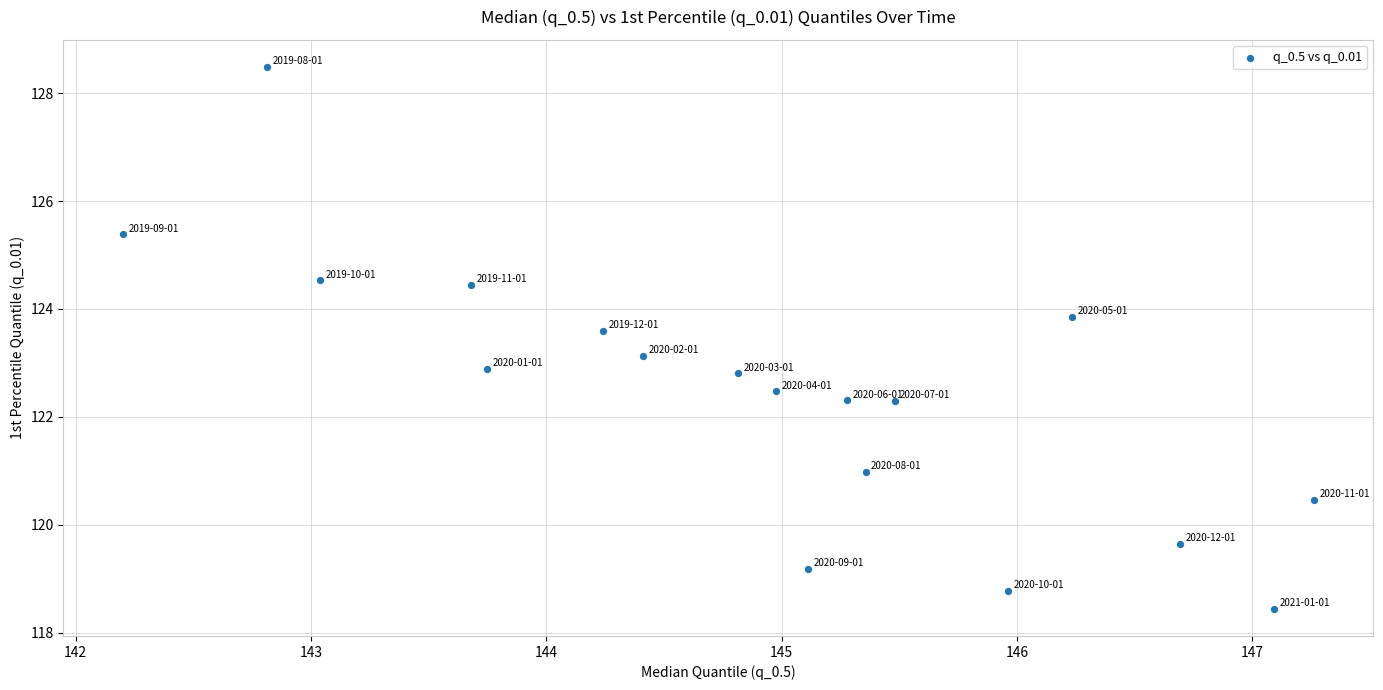

What is the range of Y values (max minus min)?

10.0